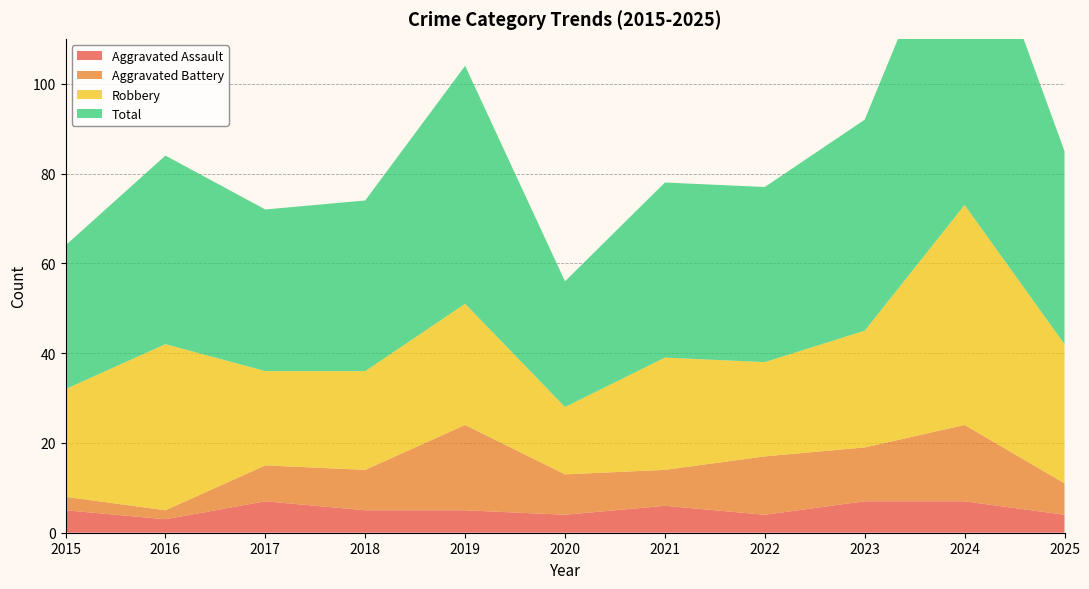

Reading left to right, what are all the values shown in this chart?

Aggravated Assault: 2015=5	2016=3	2017=7	2018=5	2019=5	2020=4	2021=6	2022=4	2023=7	2024=7	2025=4
Aggravated Battery: 2015=3	2016=2	2017=8	2018=9	2019=19	2020=9	2021=8	2022=13	2023=12	2024=17	2025=7
Robbery: 2015=24	2016=37	2017=21	2018=22	2019=27	2020=15	2021=25	2022=21	2023=26	2024=49	2025=31
Total: 2015=32	2016=42	2017=36	2018=38	2019=53	2020=28	2021=39	2022=39	2023=47	2024=73	2025=43